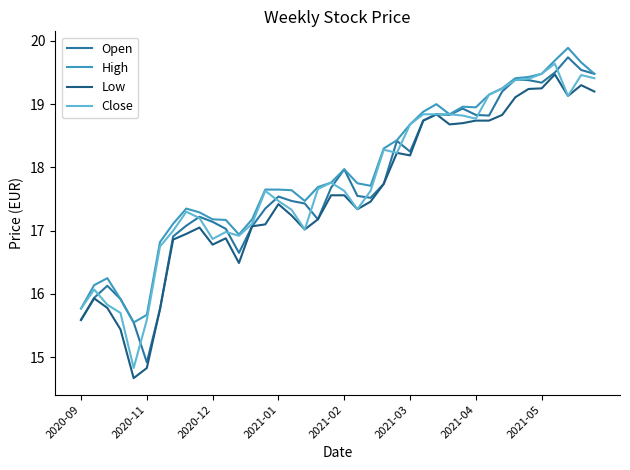

What is the maximum value shown in the chart?

19.9